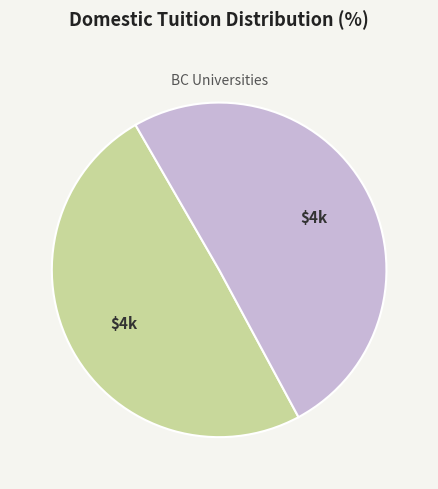

Is there a majority slice in this chart?

Yes